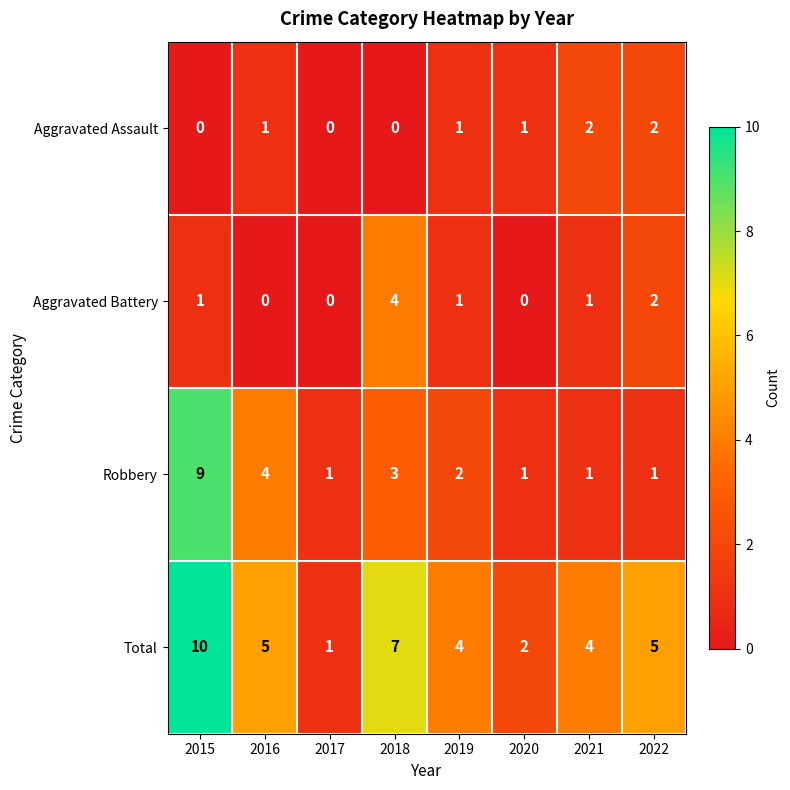

True or false: Robbery has a value of 9 at 2015.

True